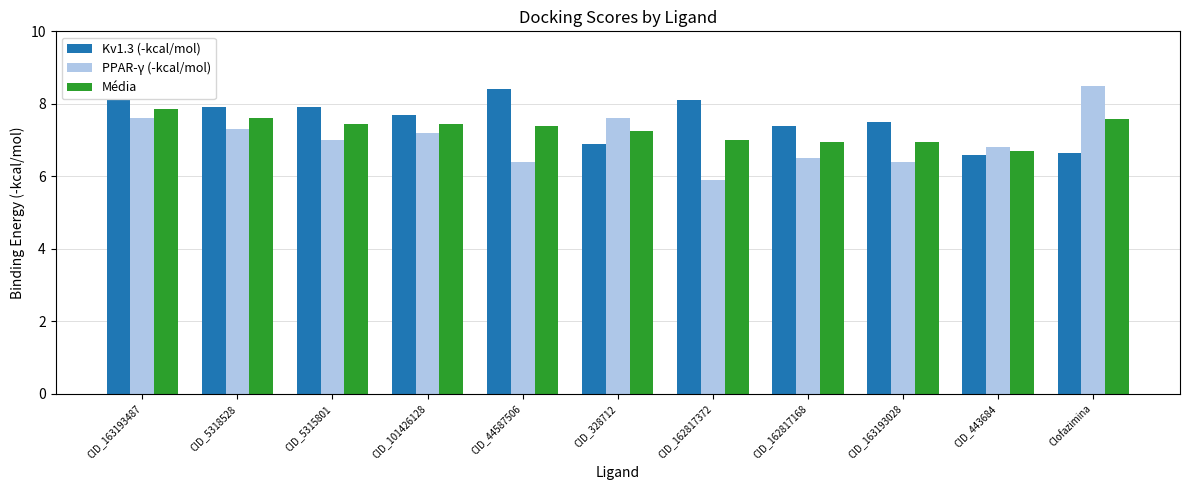

Rank the series at CID_44587506 from highest to lowest value.

Kv1.3 (-kcal/mol), Média, PPAR-γ (-kcal/mol)